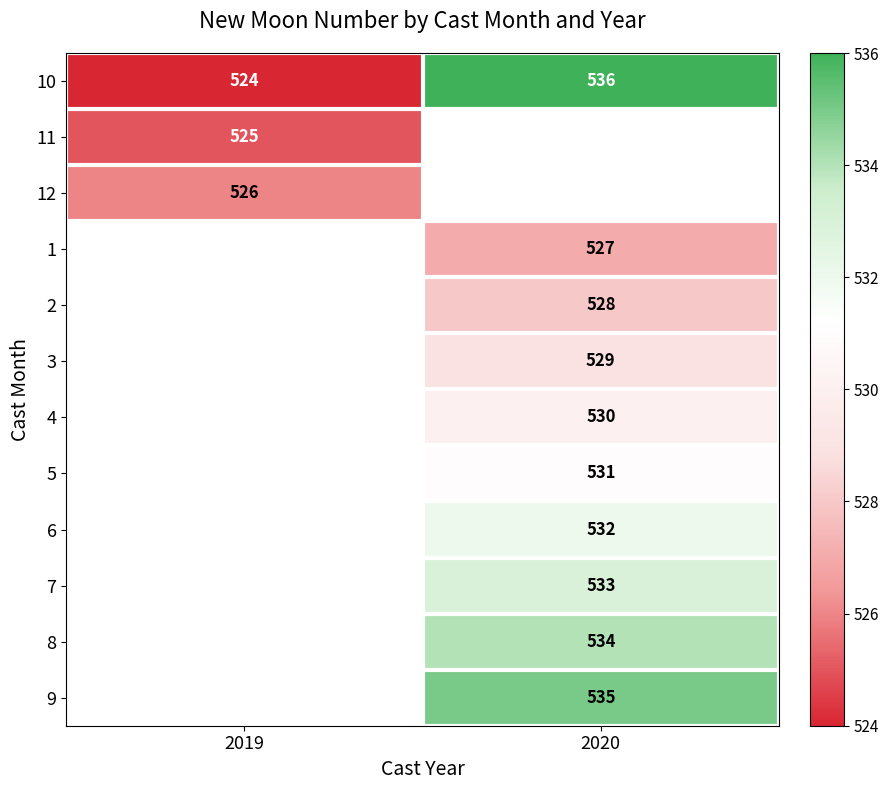

What is the difference between the highest and lowest values at 2019?

2.0